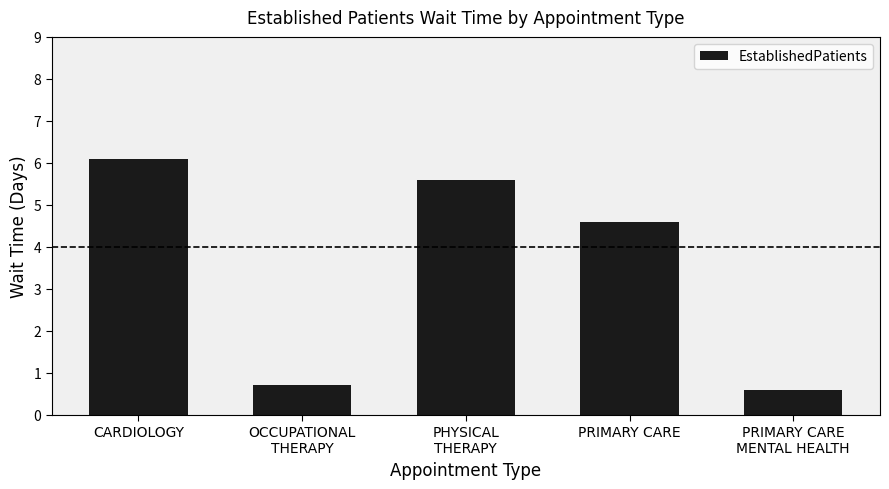

Are the bars grouped side by side (vs. stacked)?

No